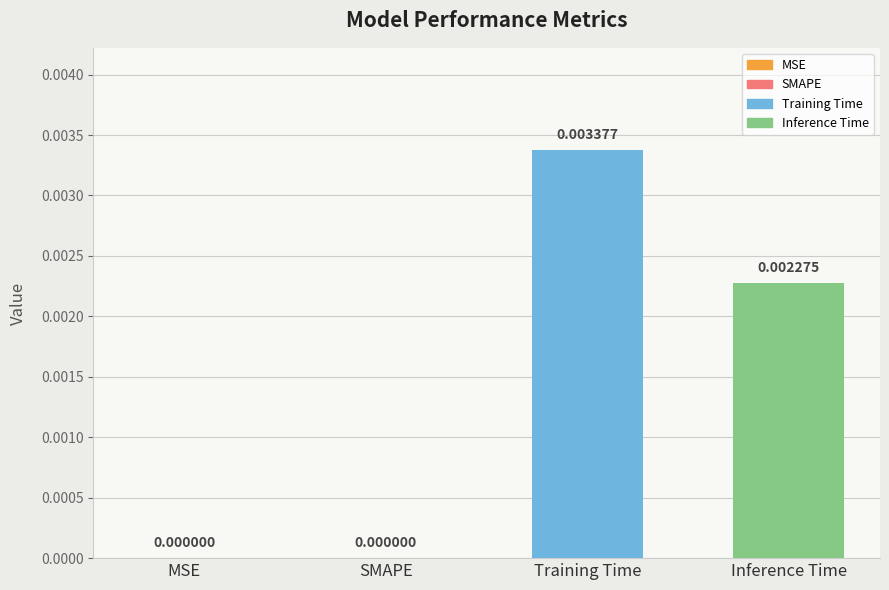

Between SMAPE and Training Time, which is larger?

Training Time